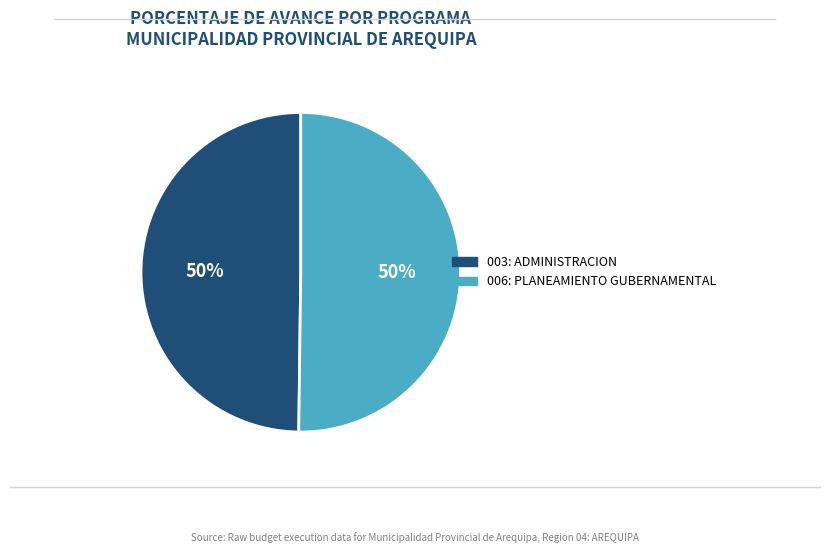

Is it true that 006: PLANEAMIENTO GUBERNAMENTAL is 50% of the pie?

True